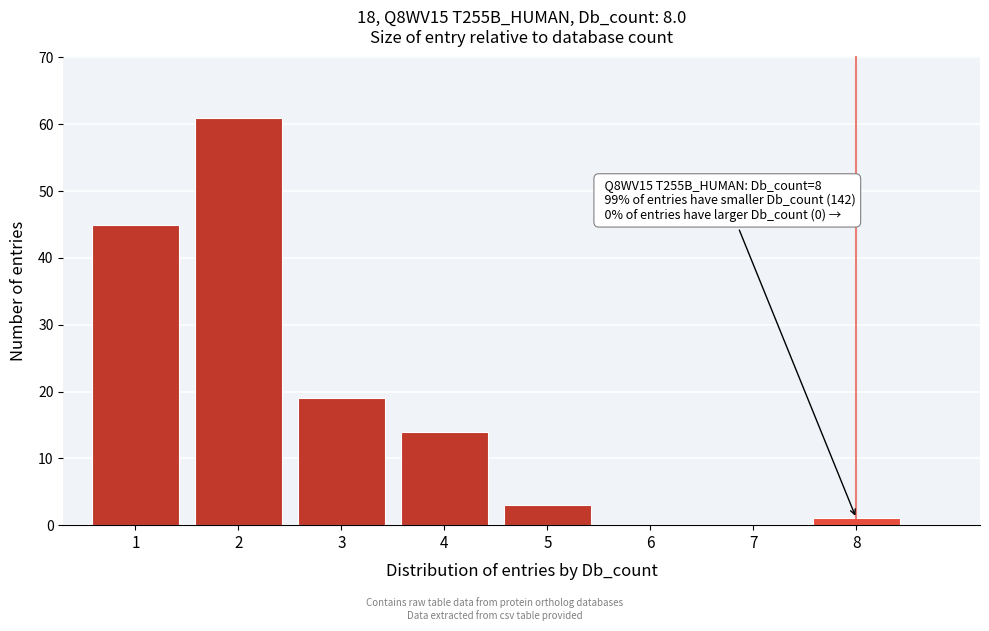

Over which range of the x-axis is the bar tallest?

1.5 to 2.5